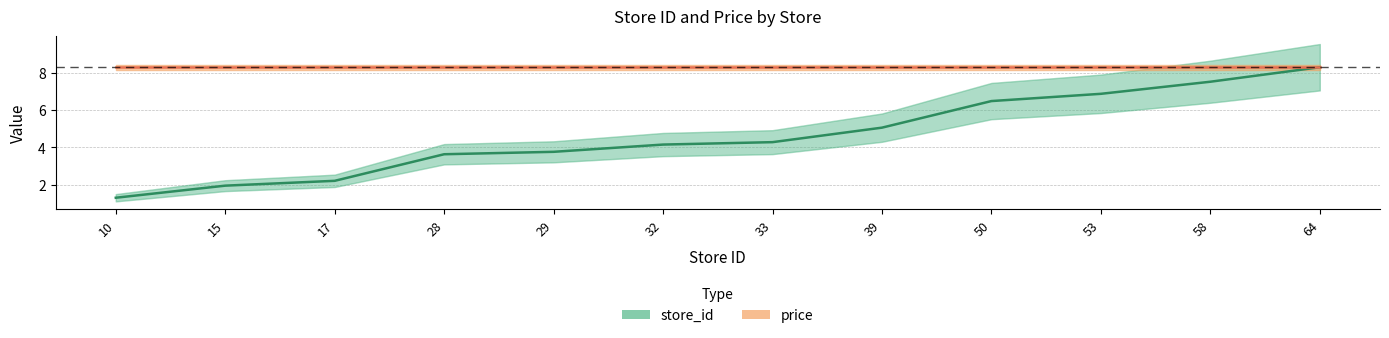

Which has a higher value, 10 or 53?

53